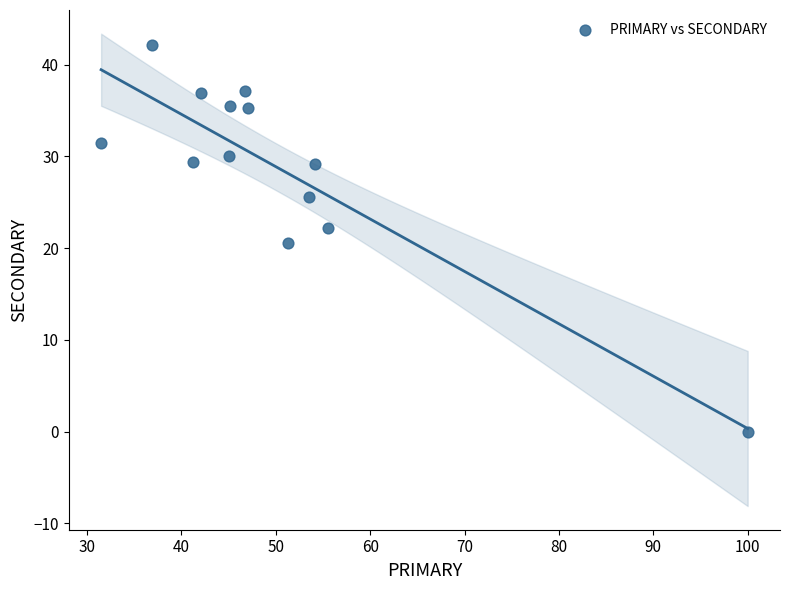

What is the range of Y values (max minus min)?

42.1